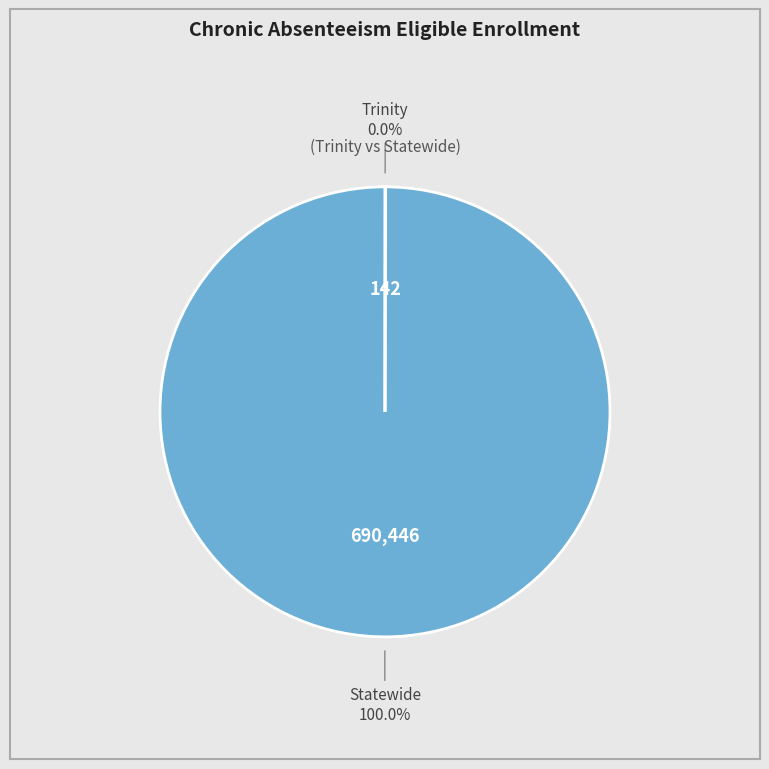

What is the majority slice?

Statewide